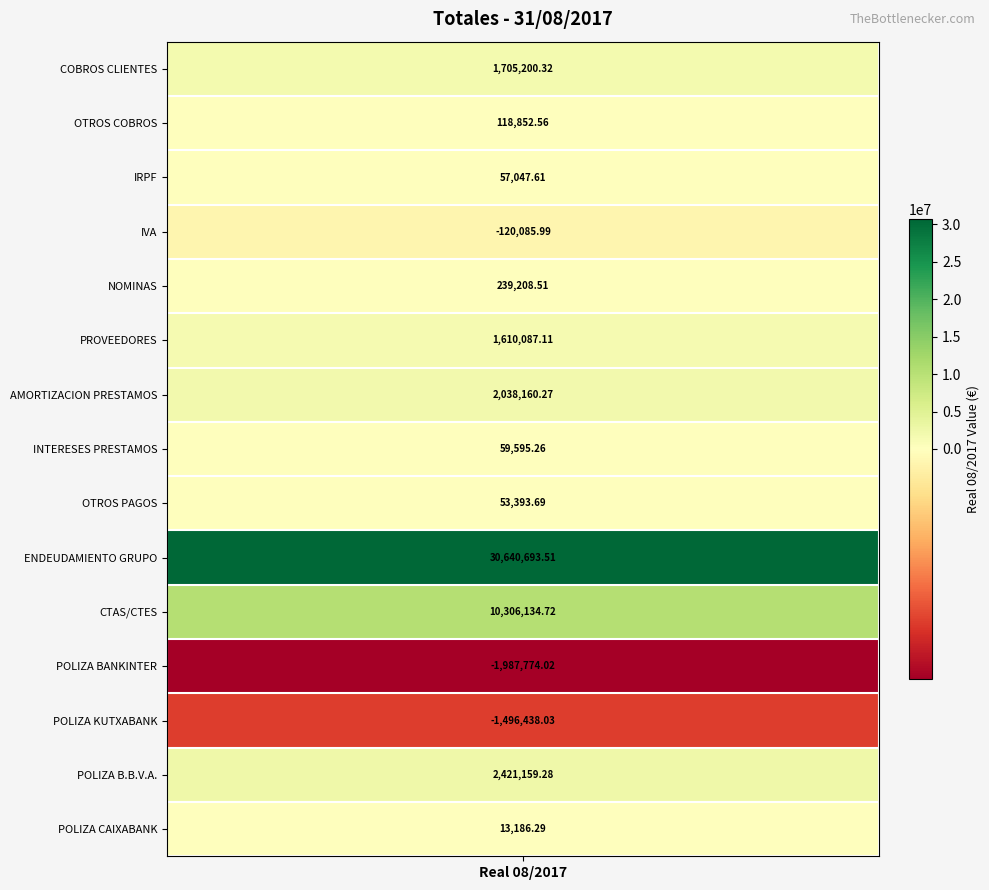

True or false: the data shows 7951.8 at POLIZA CAIXABANK.

False